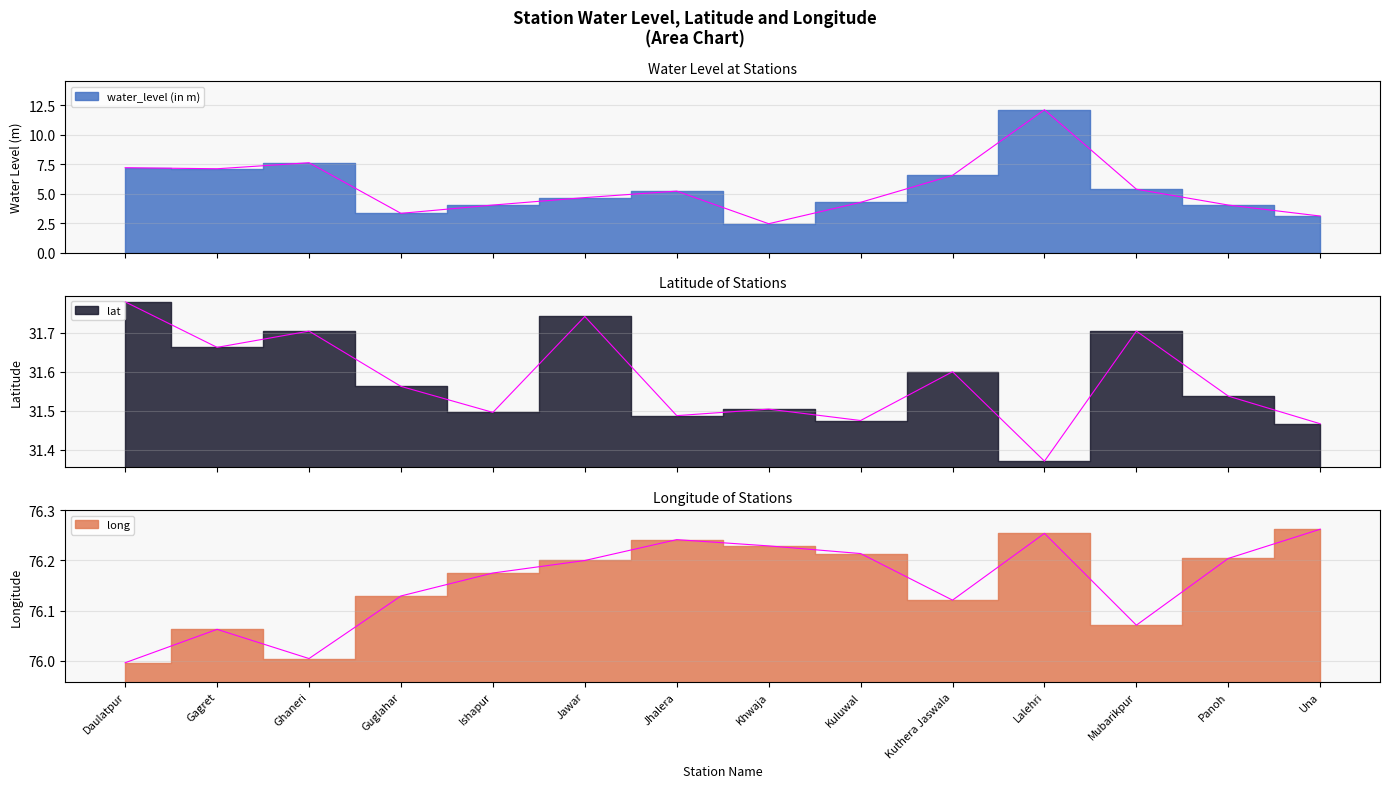

How many data points does each series have?

14